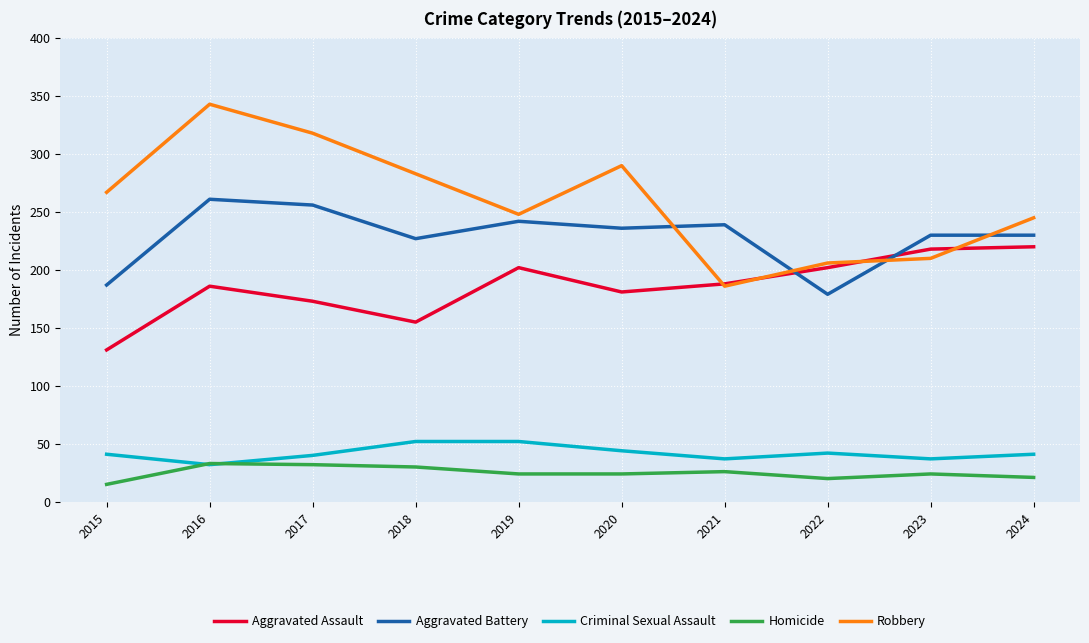

Rank the series by their maximum value, from lowest to highest.

Homicide, Criminal Sexual Assault, Aggravated Assault, Aggravated Battery, Robbery